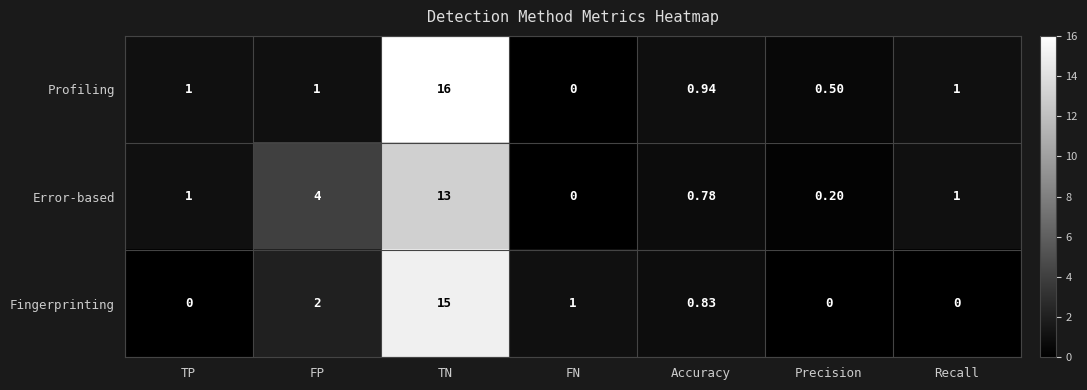

Rank the series by their maximum value, from highest to lowest.

Profiling, Fingerprinting, Error-based